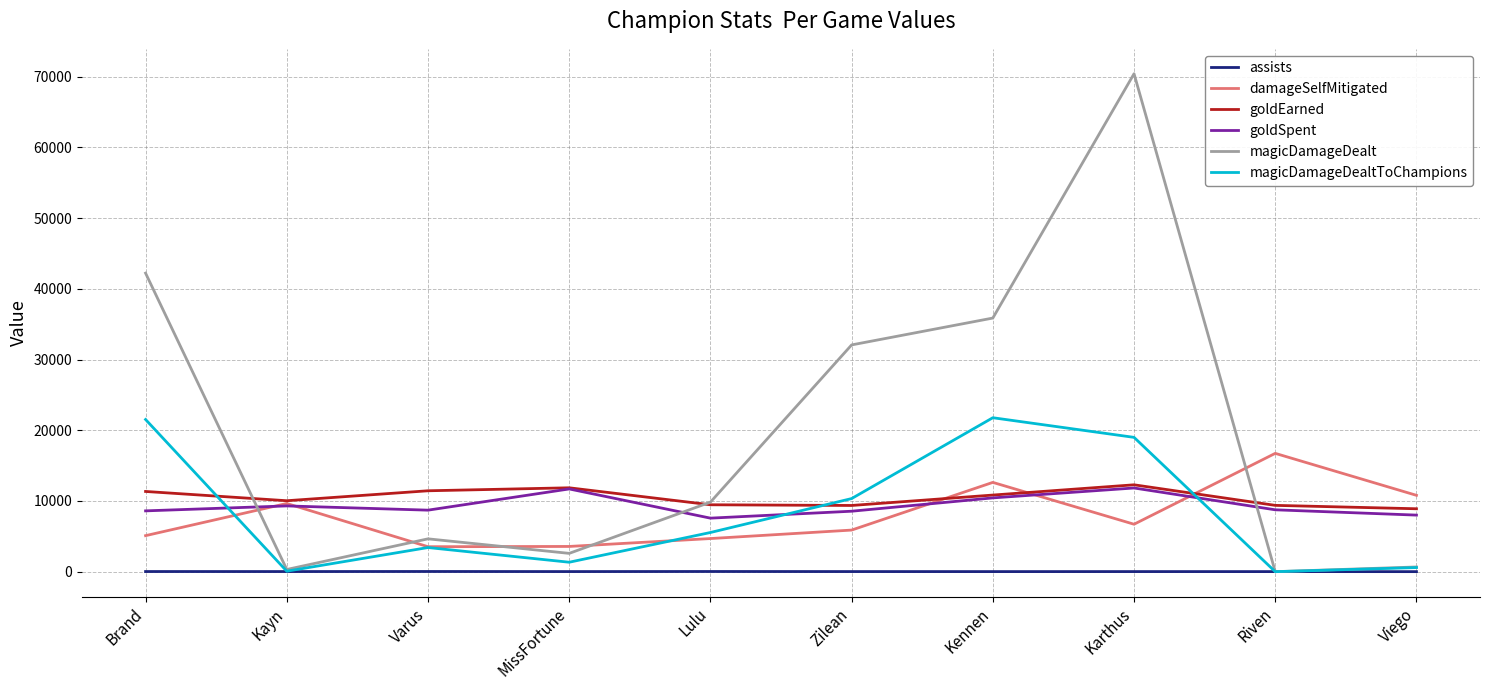

What is the average value of the damageSelfMitigated series?

7927